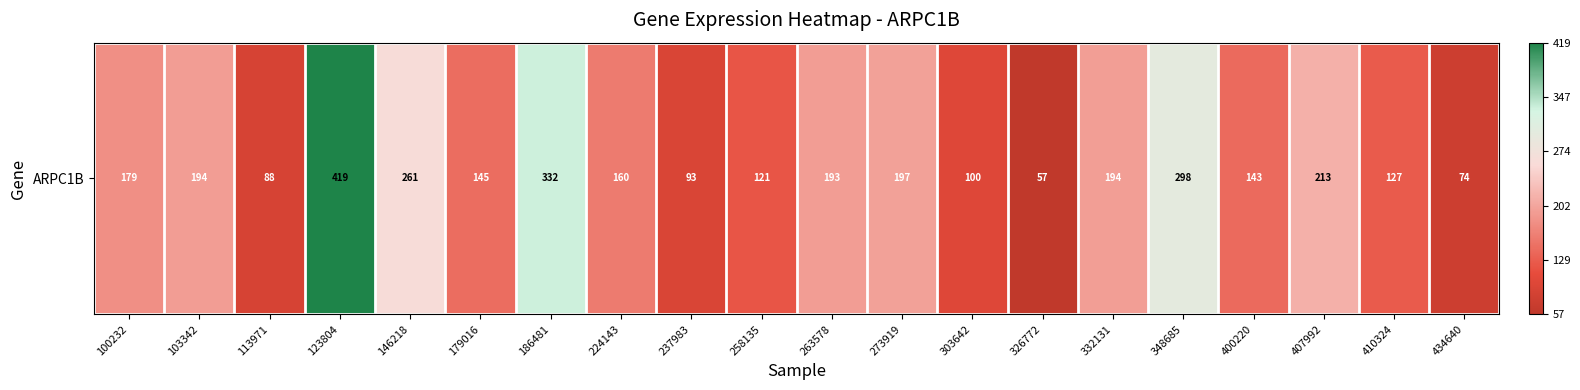

What is the difference between the maximum and minimum values?

362.8